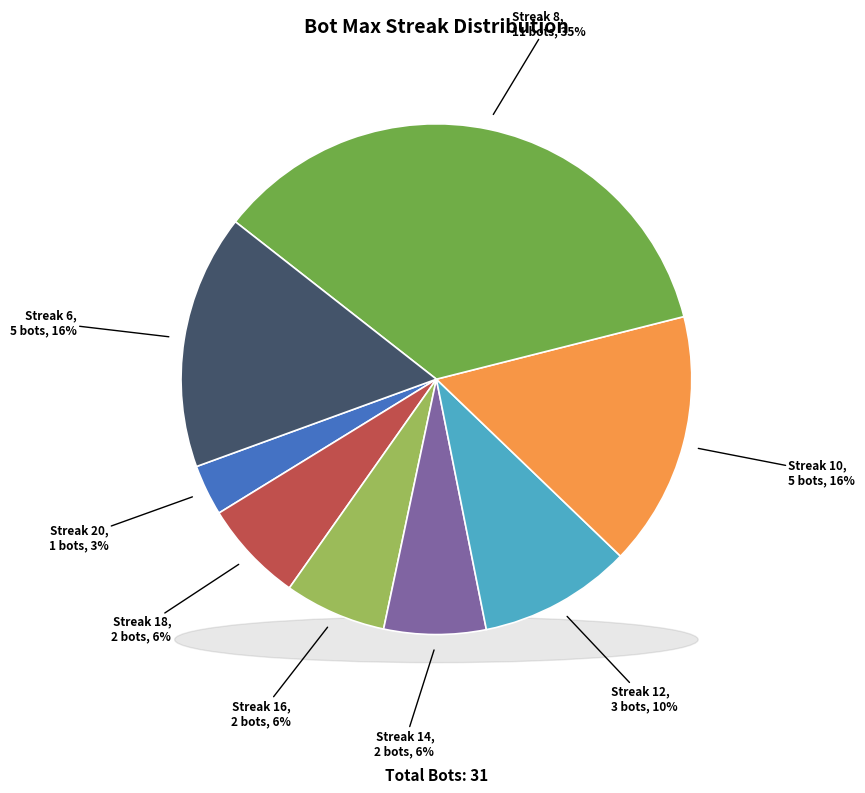

The 6 slice represents 8% of the pie. True or false?

False